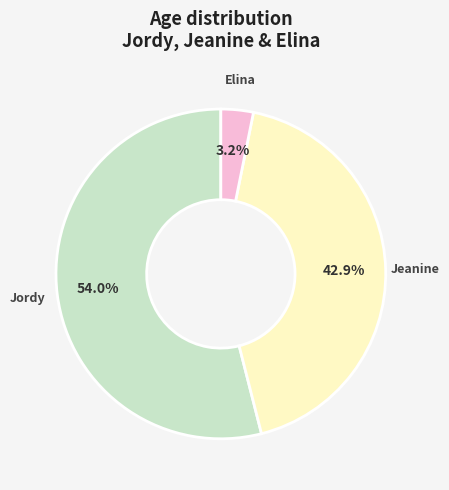

How much of the chart is everything except Jeanine?

57.1%